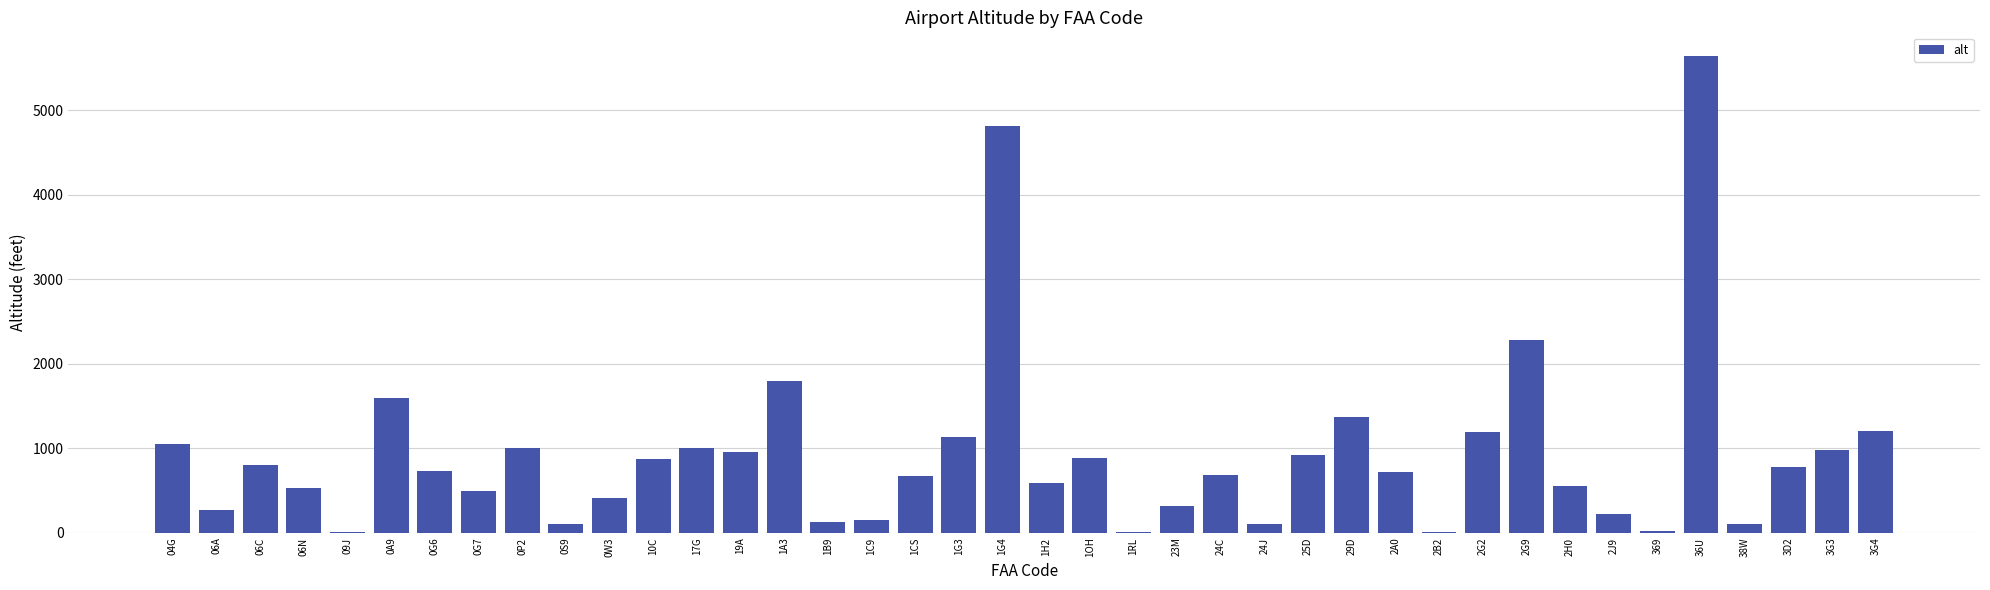

Approximately how many times larger is the value at 06N compared to 1A3?

0.3